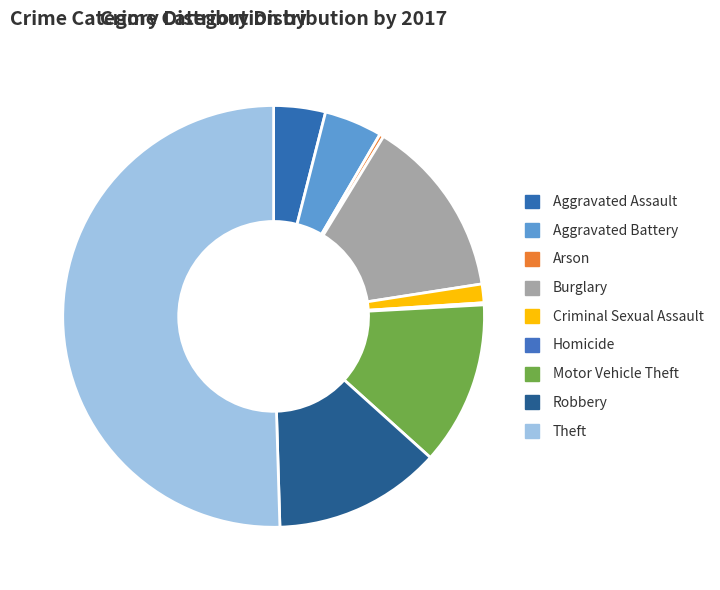

Which category has the biggest portion of the pie?

Theft